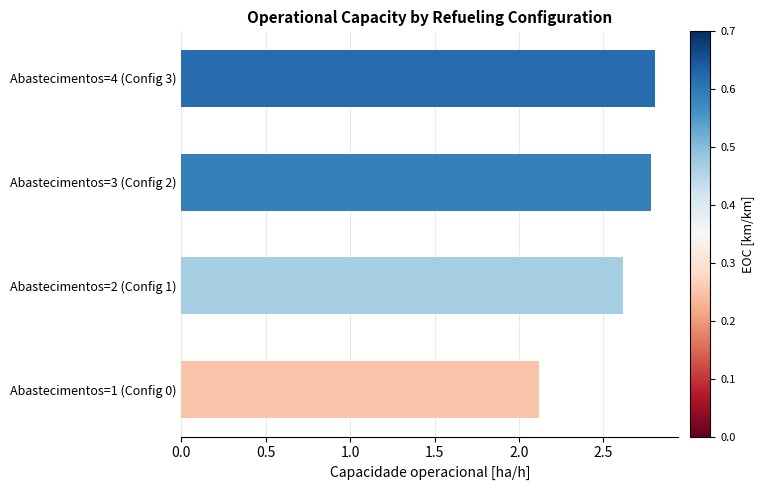

Is it true that the value at Abastecimentos=3 (Config 2) is 4.3?

False